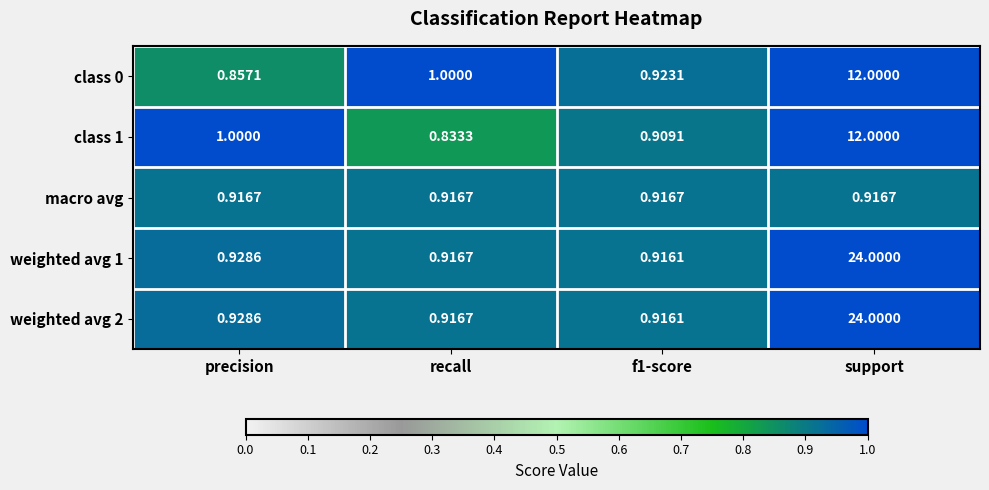

At which category is the sum across all series the highest?

support